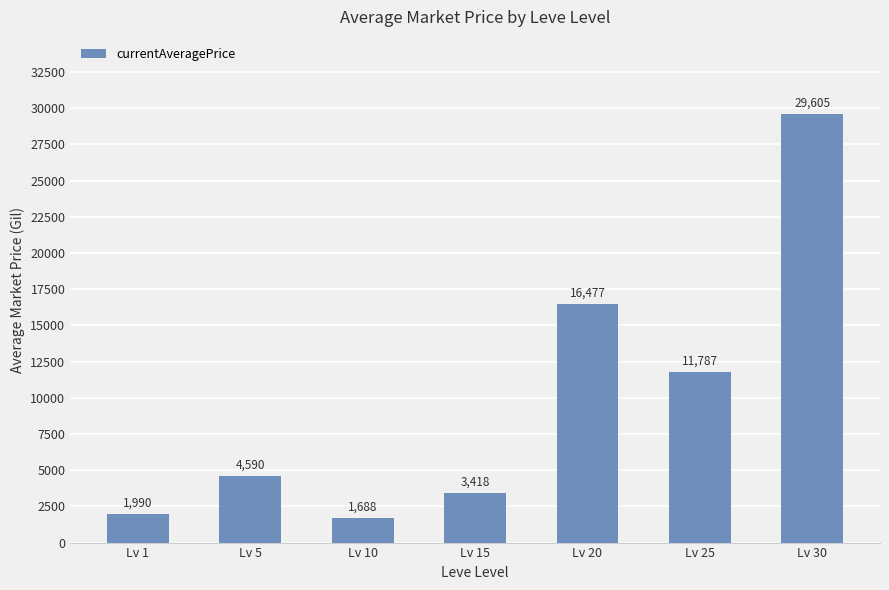

How many values are below 4590?

3